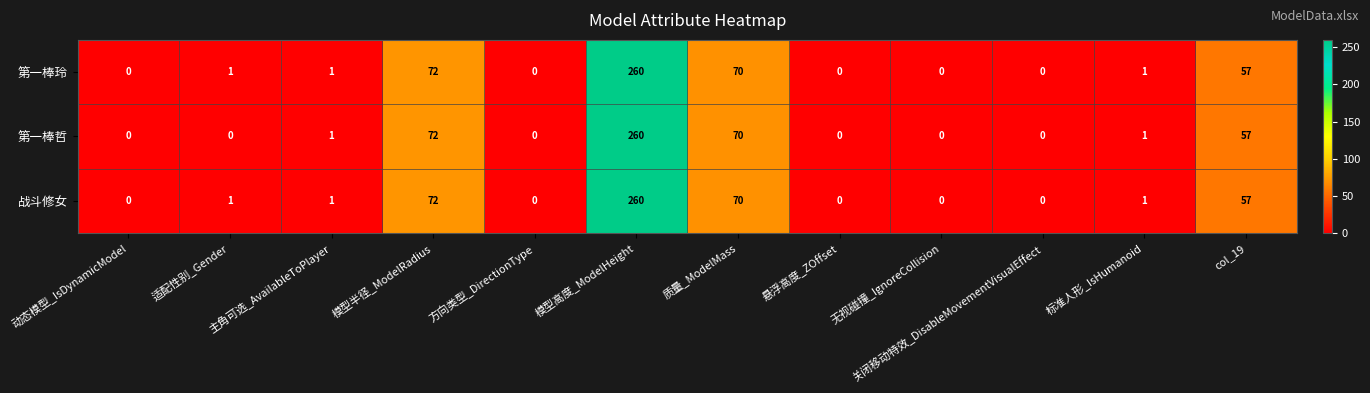

At which category is the sum across all series the highest?

模型高度_ModelHeight